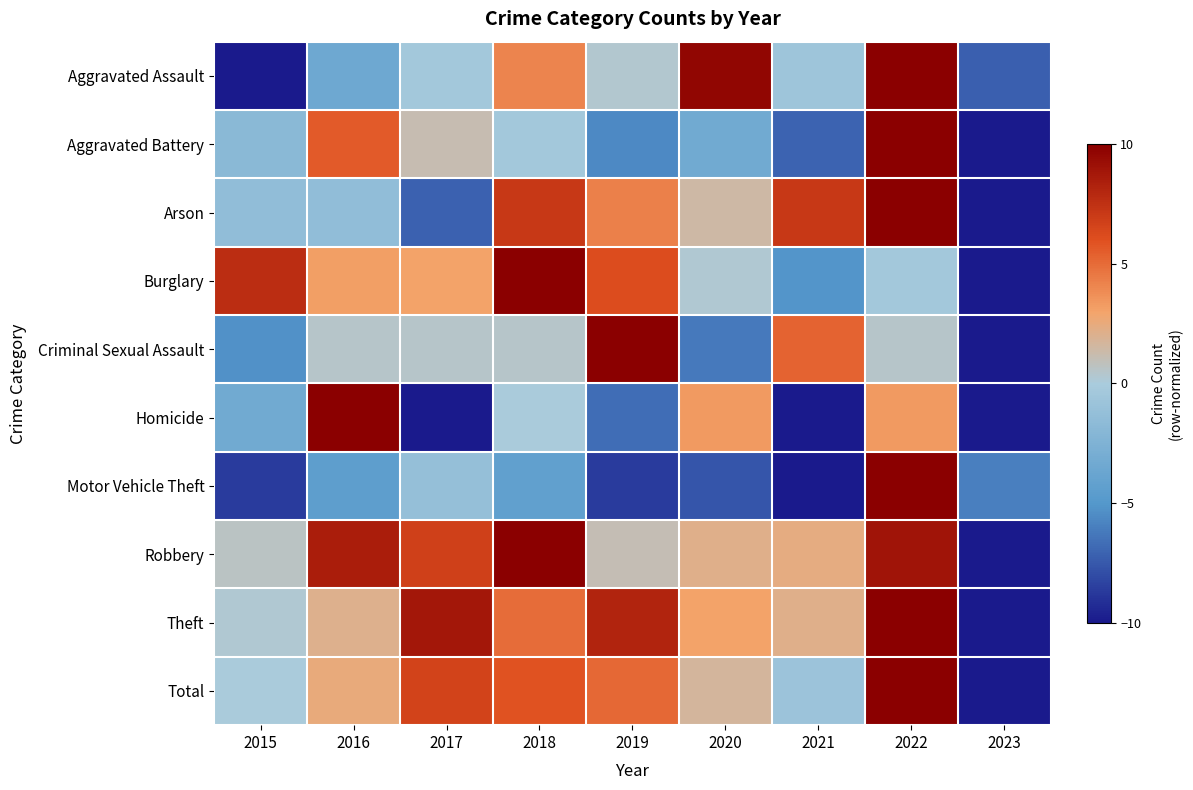

Between 2017 and 2022, which is larger?

2022